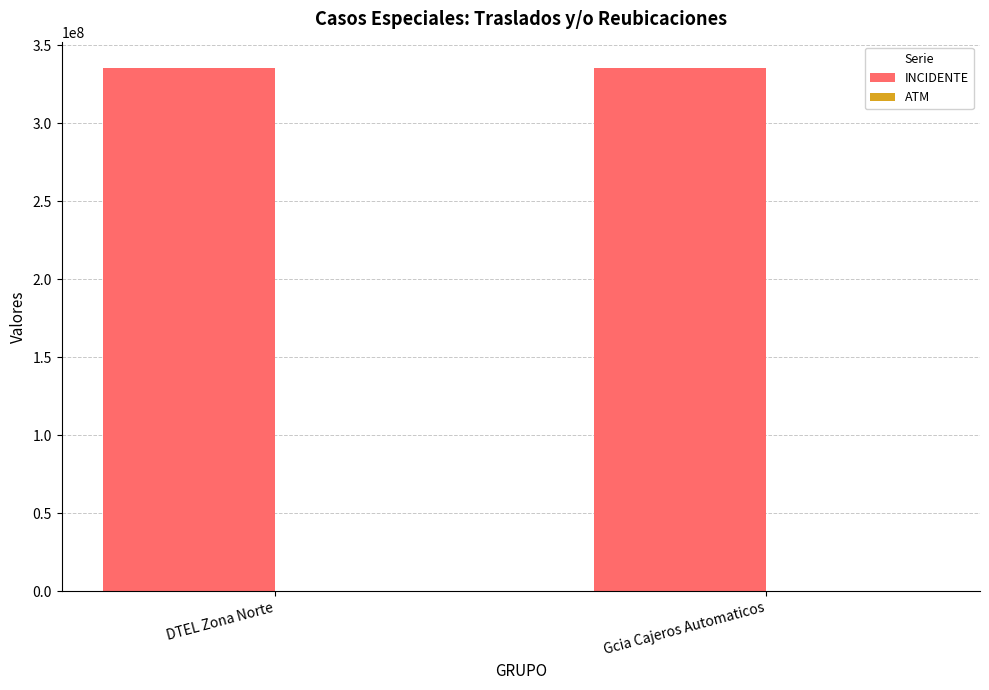

Which series has the largest total across all categories?

INCIDENTE